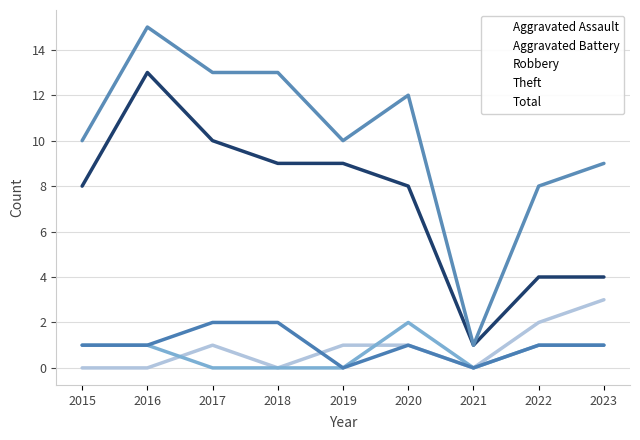

Rank the categories by Aggravated Battery value from lowest to highest.

2017, 2018, 2019, 2021, 2015, 2016, 2022, 2023, 2020